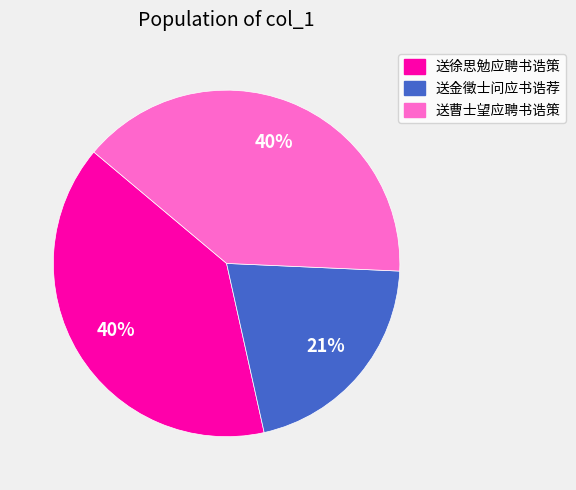

Does 送金徵士问应书诰荐 account for over 50% of the chart?

No